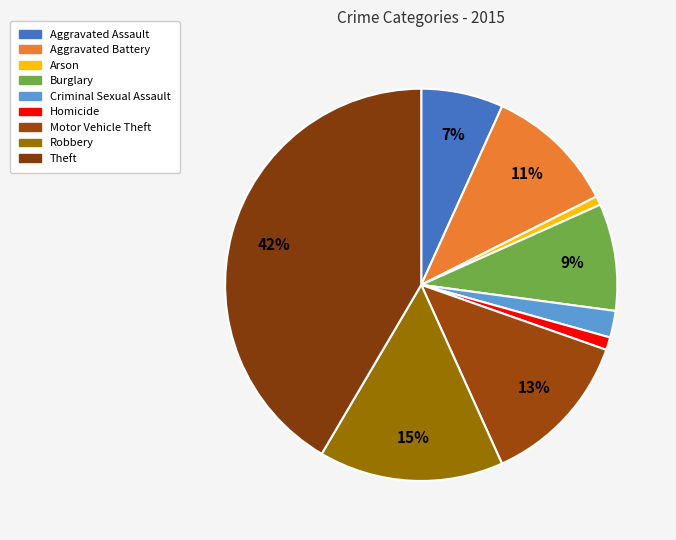

To the nearest percent, what is the difference between the largest and smallest slice percentages?

41%